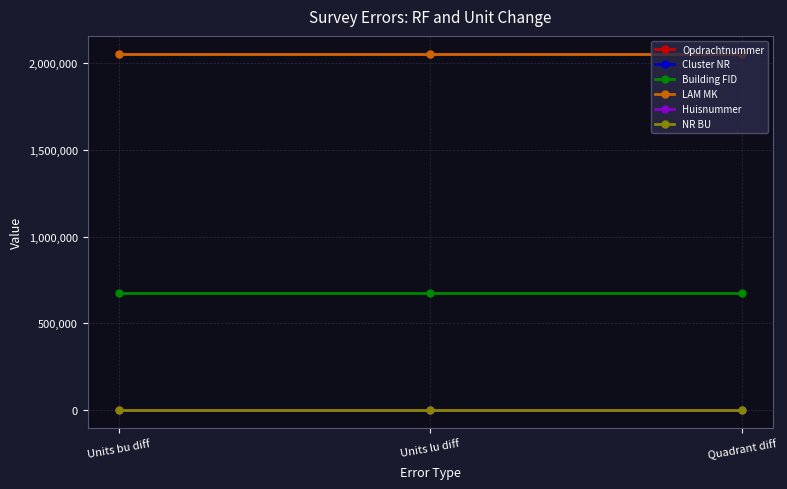

Rank the series at Units lu diff from lowest to highest value.

NR BU, Cluster NR, Huisnummer, Building FID, Opdrachtnummer, LAM MK